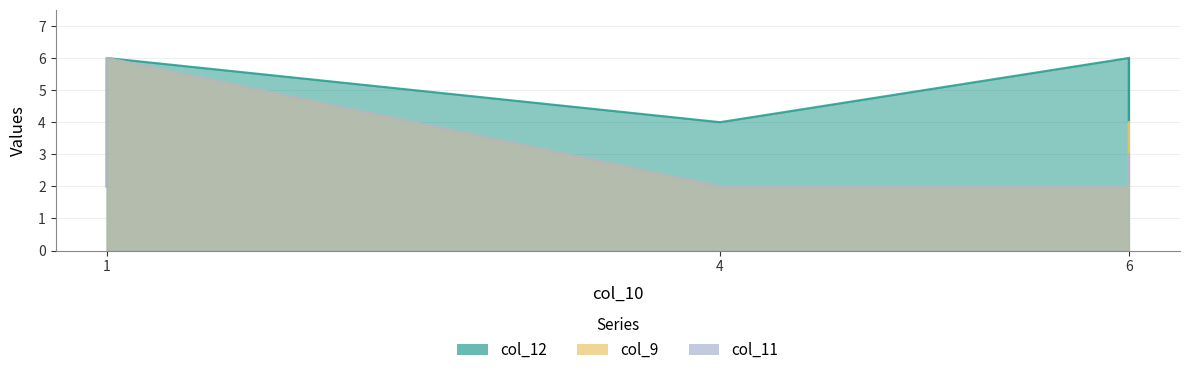

How many lines are shown in the chart?

3